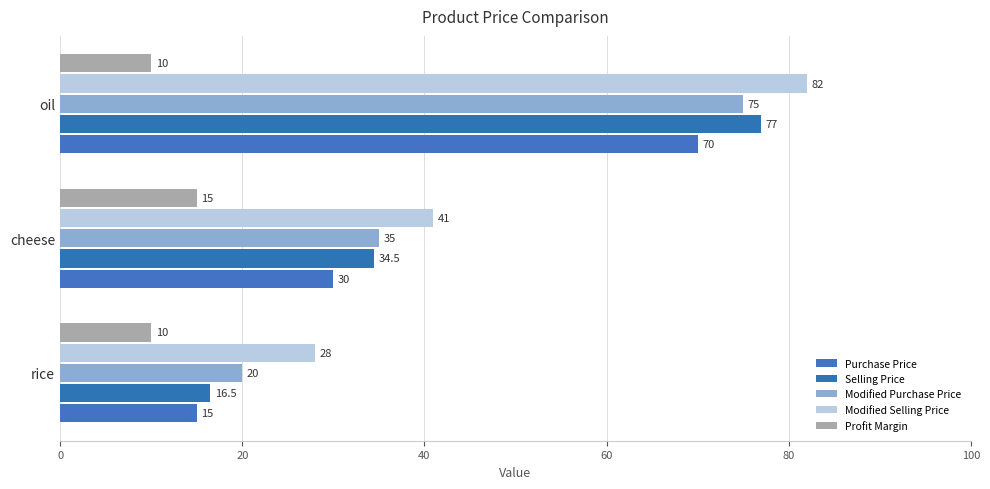

How many distinct data groups are displayed?

5